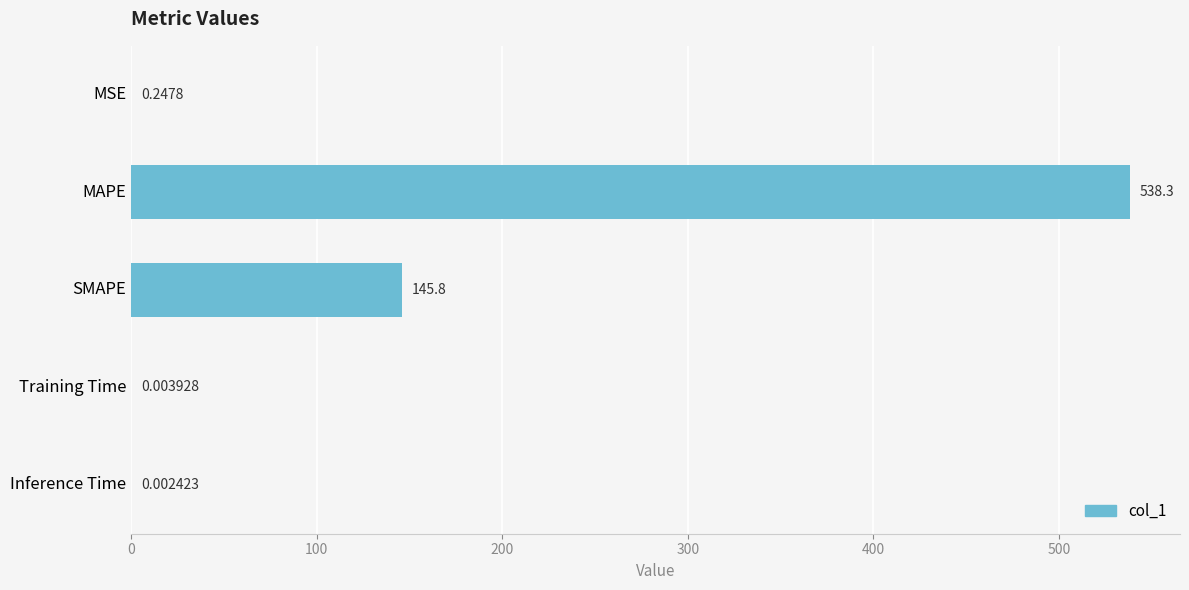

What is the sum of the values at Inference Time and MAPE?

538.3